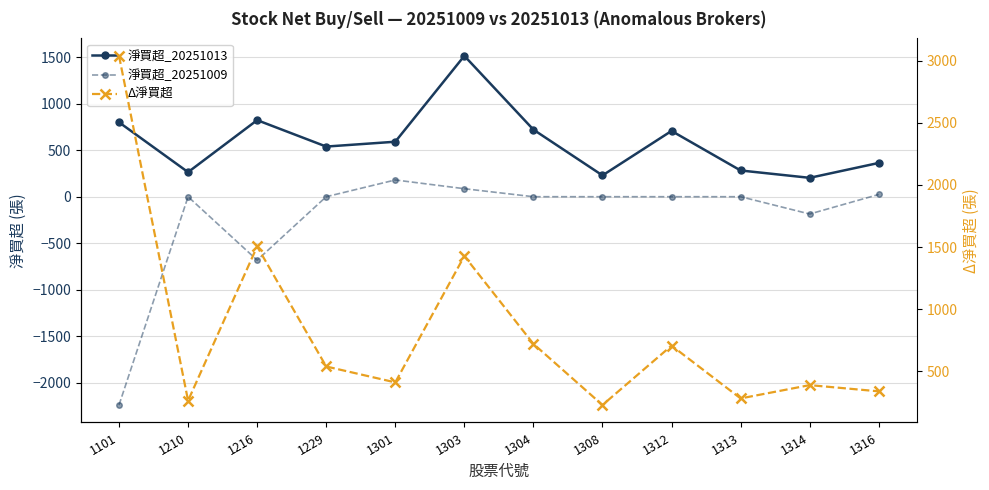

Is this an area chart (filled region under the line)?

No